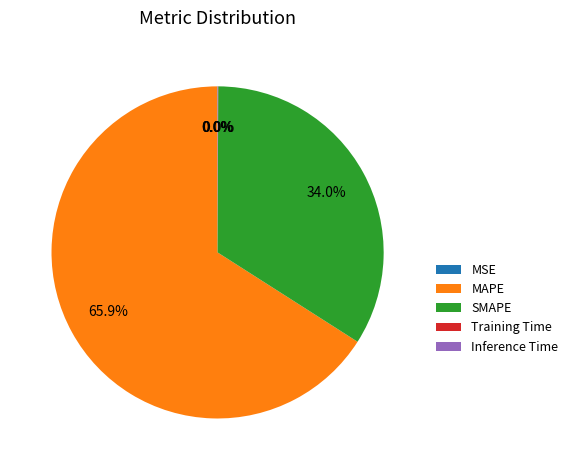

How much of the chart is everything except SMAPE?

66.0%